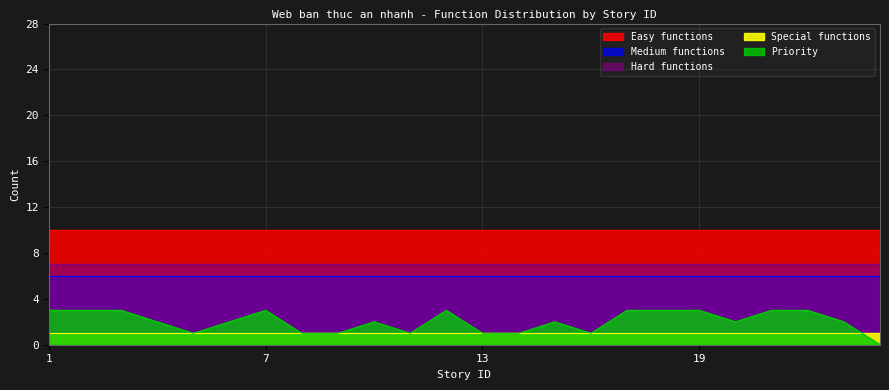

Between 1 and 5, which series saw the biggest shift?

Priority